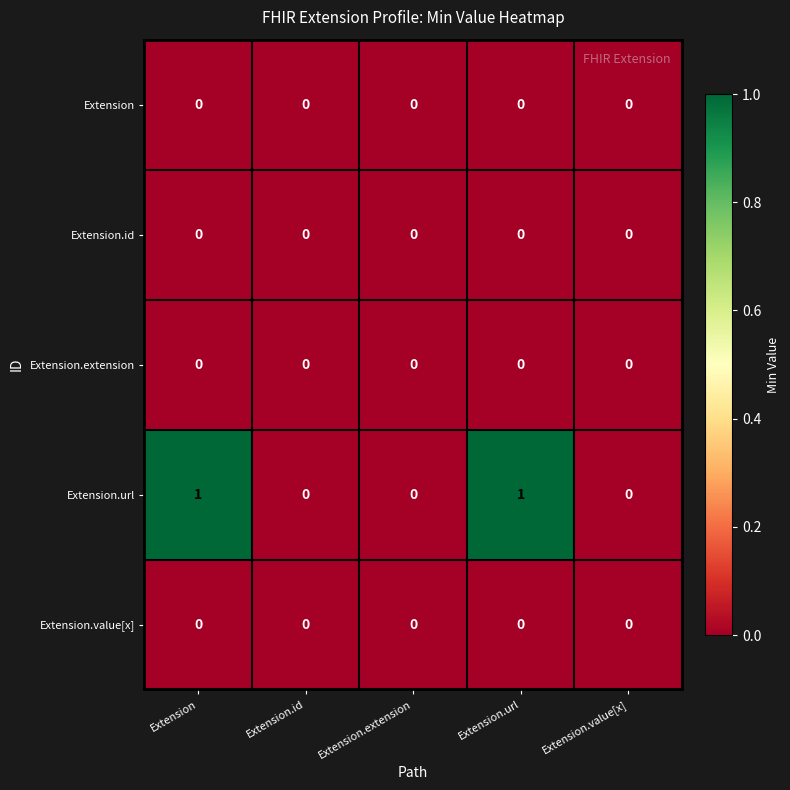

How many categories are shown in the chart?

5